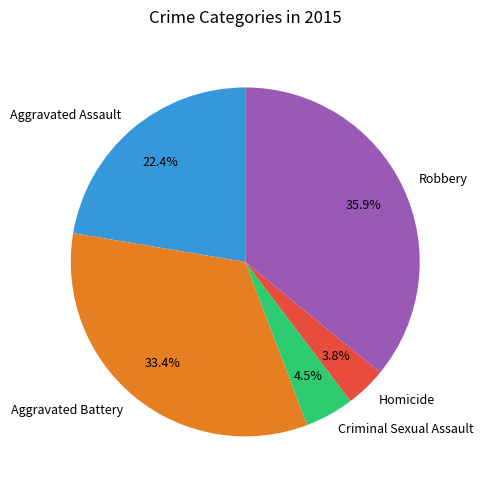

What is the largest slice in the pie chart?

Robbery